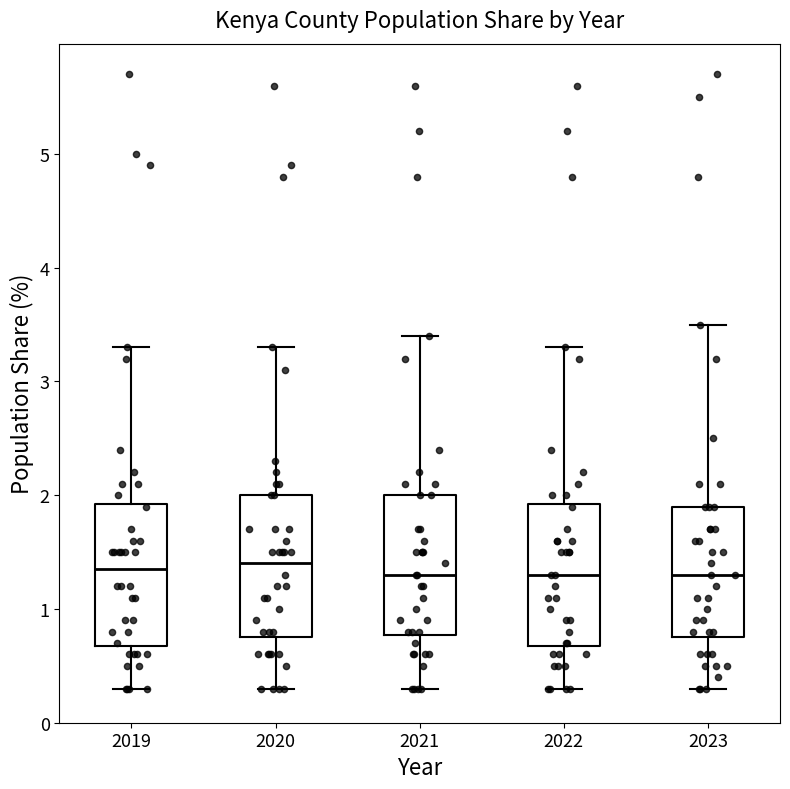

Where does the upper whisker of the box at x = 2020 end on the y-axis? The values are not printed on the chart, so give them approximately, as read against the axis.

3.3